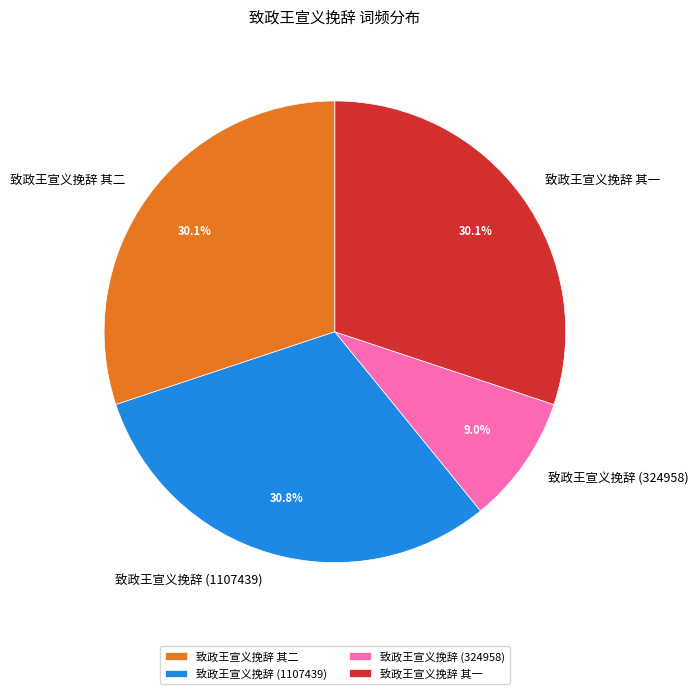

Combined, do 致政王宣义挽辞 其二 and 致政王宣义挽辞 其一 account for over 50%?

Yes